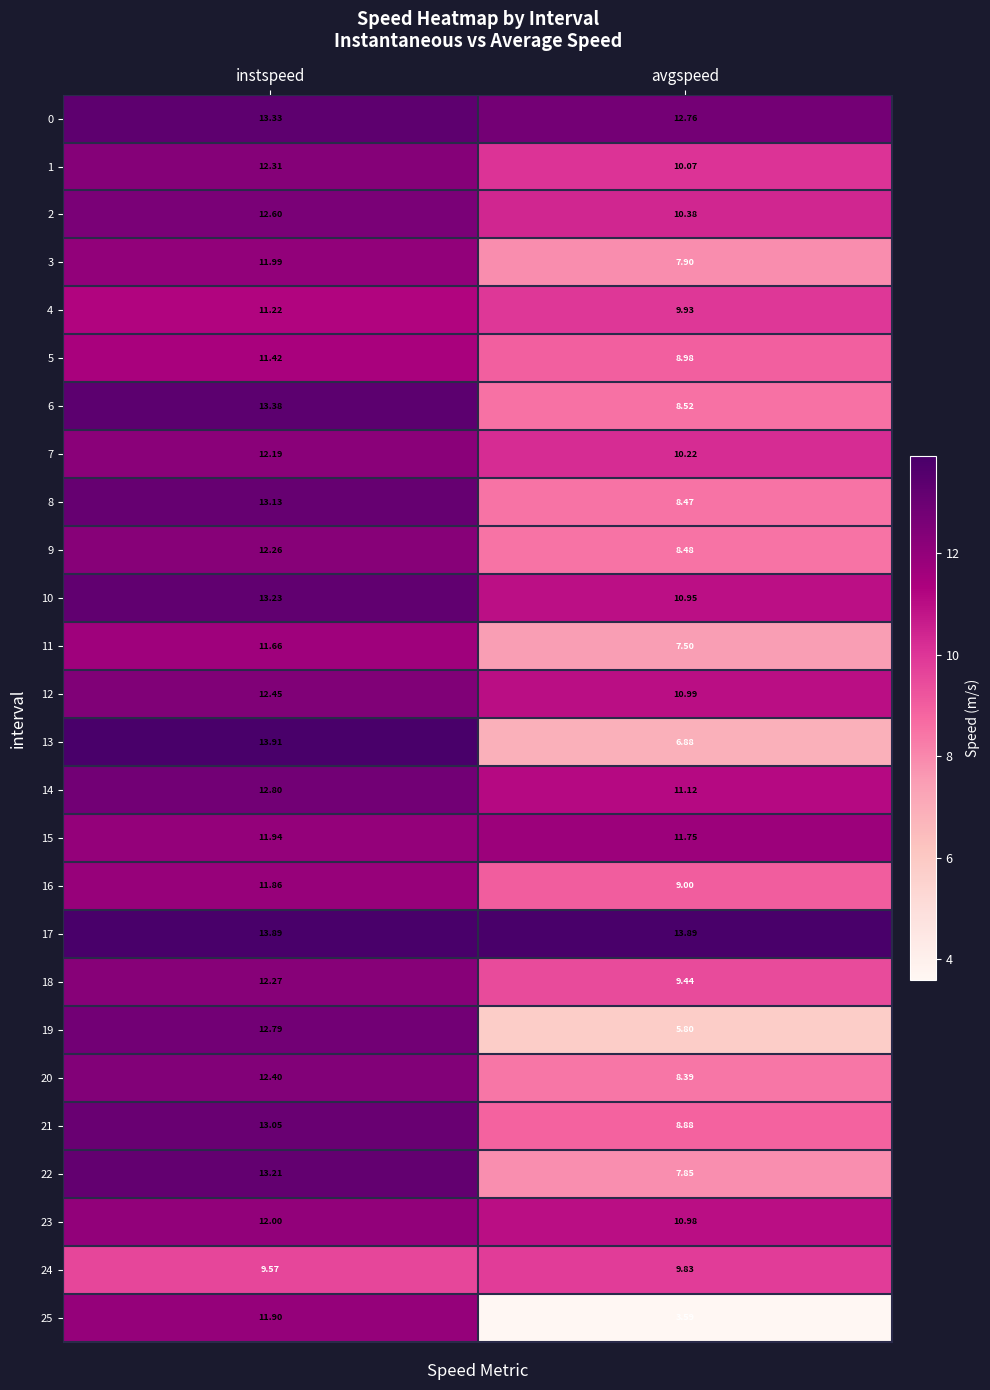

At which label does 22 first exceed 13?

instspeed